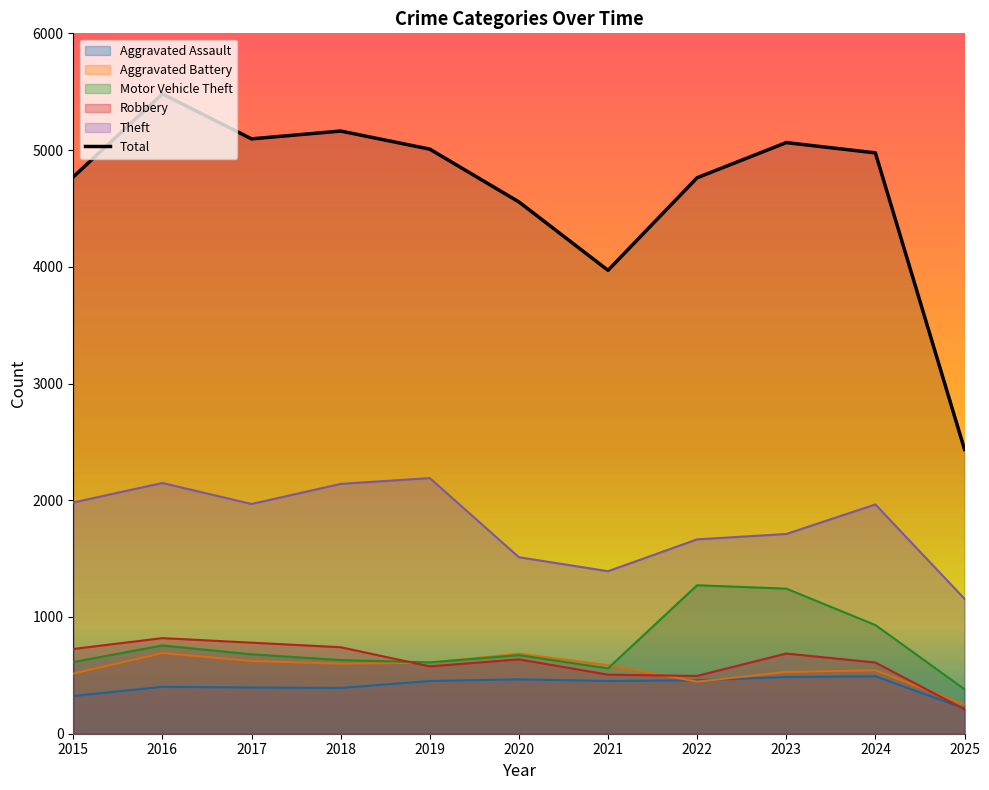

Rank the series at 2025 from highest to lowest value.

Total, Theft, Motor Vehicle Theft, Aggravated Battery, Aggravated Assault, Robbery